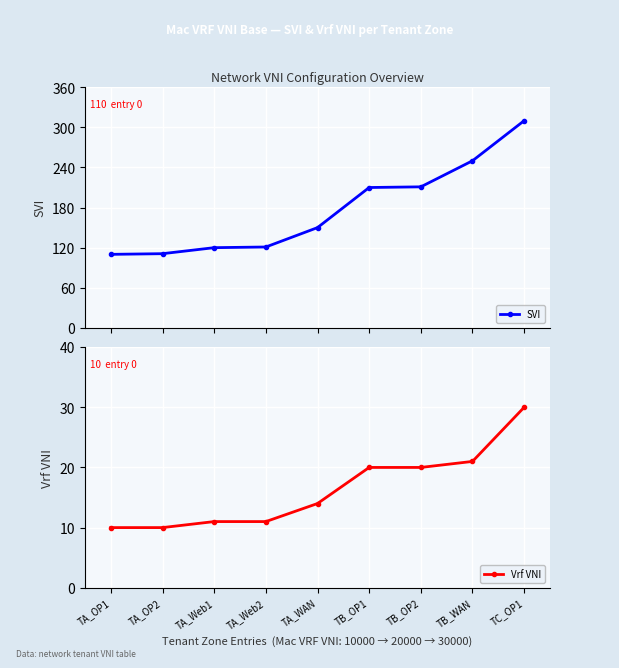

List the series in order of their overall mean, highest first.

SVI, Vrf VNI